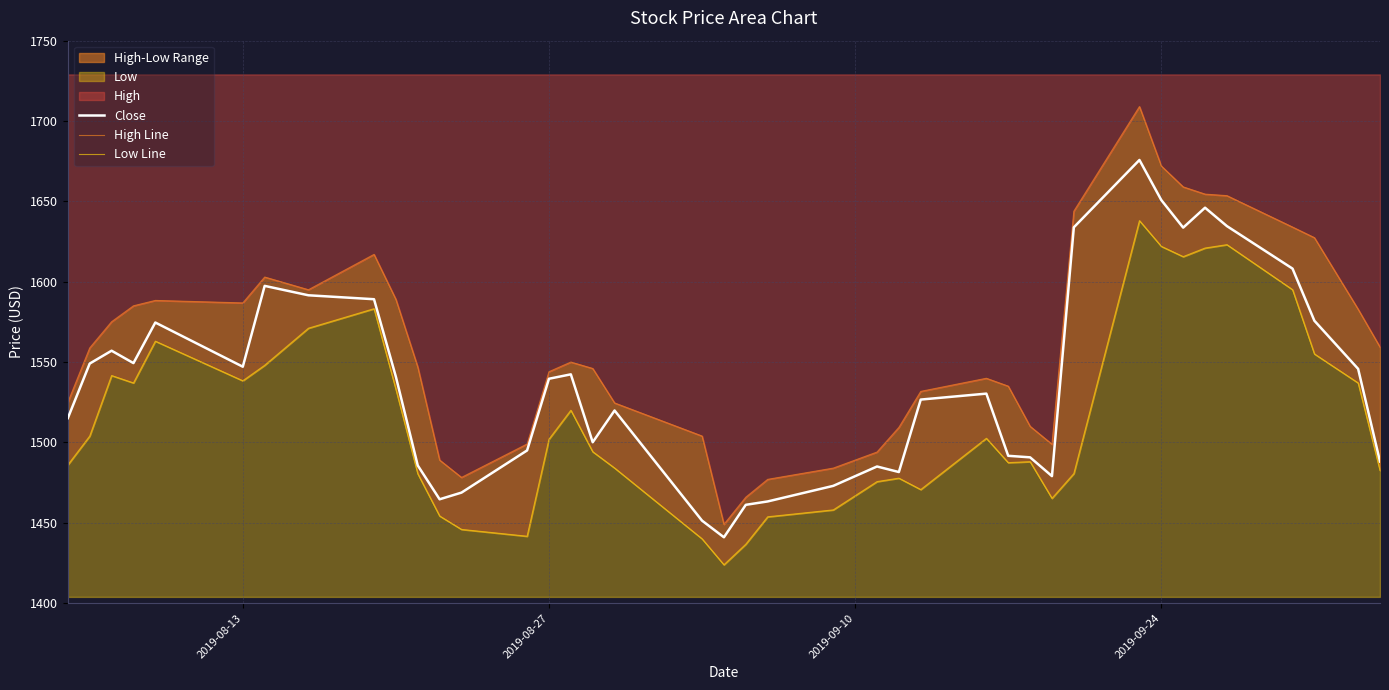

How many values in the Close series exceed 1539?

20